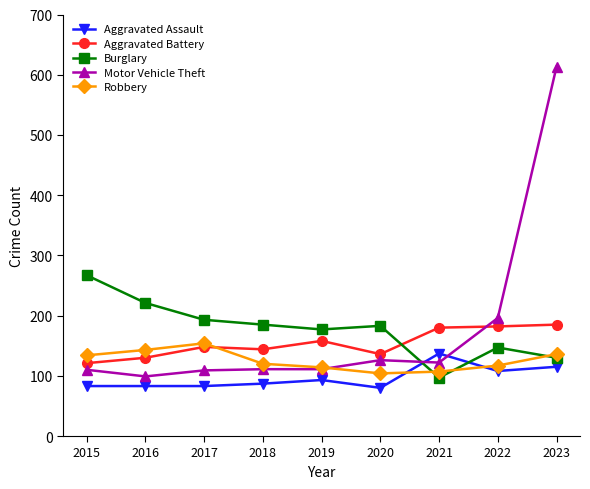

Read the Robbery value at 2018.

120